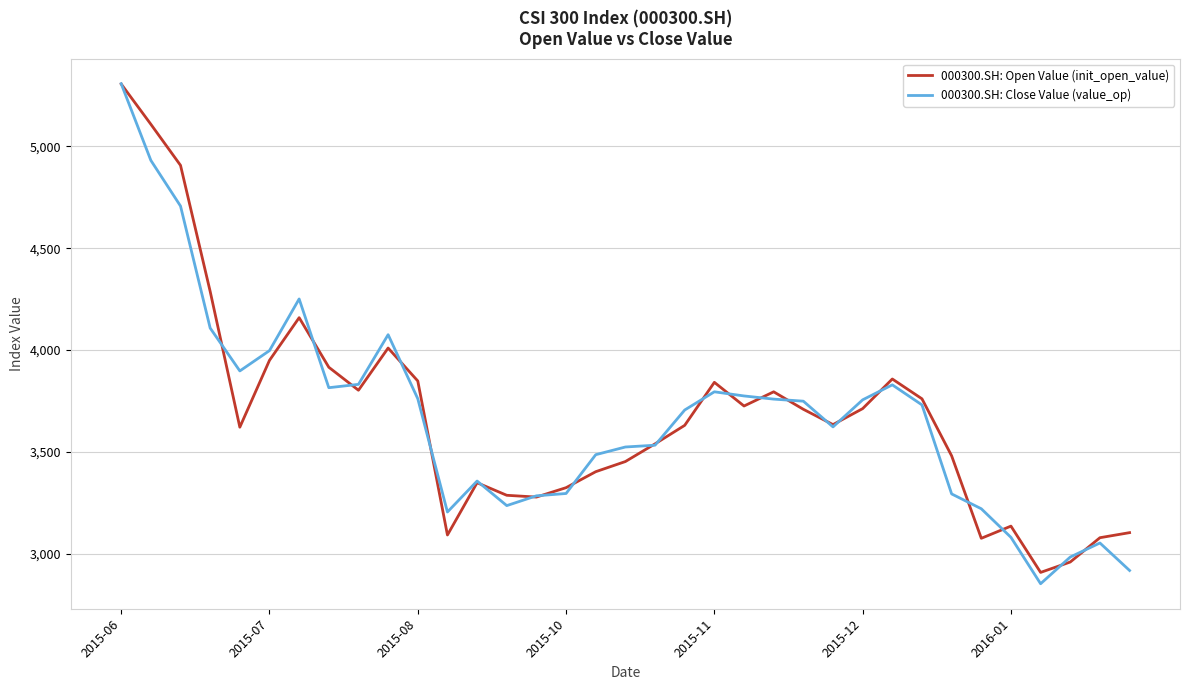

Which series has the largest range (max minus min)?

000300.SH: Close Value (value_op)